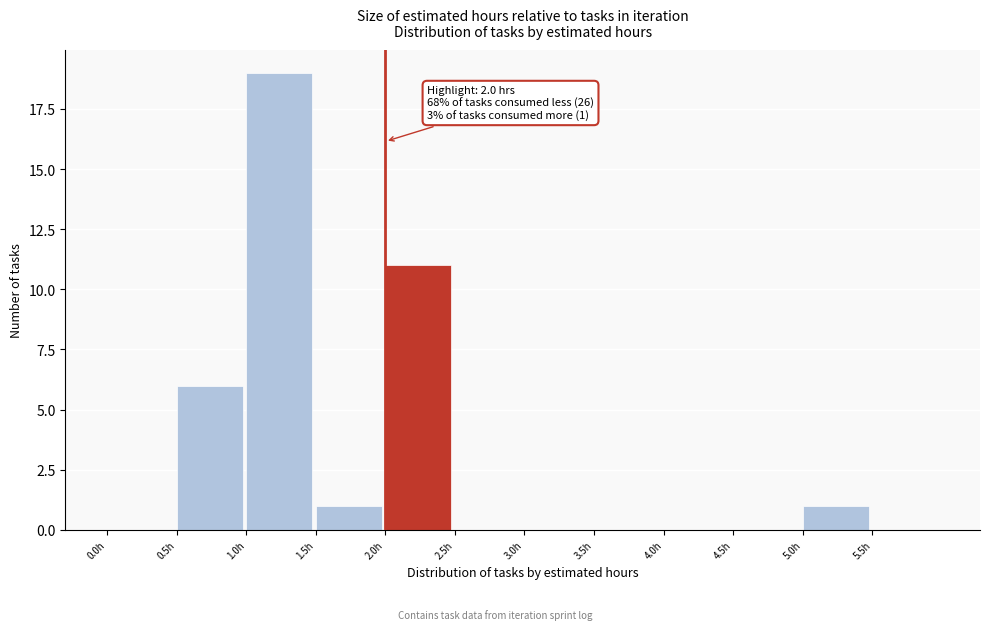

Over which range of the x-axis is the bar tallest?

1.0 to 1.5